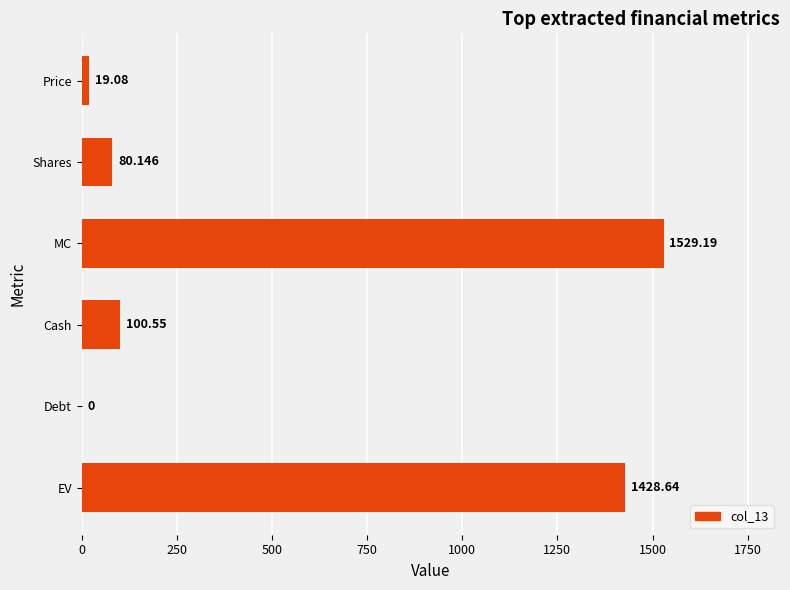

Which category has the highest value across all series?

MC